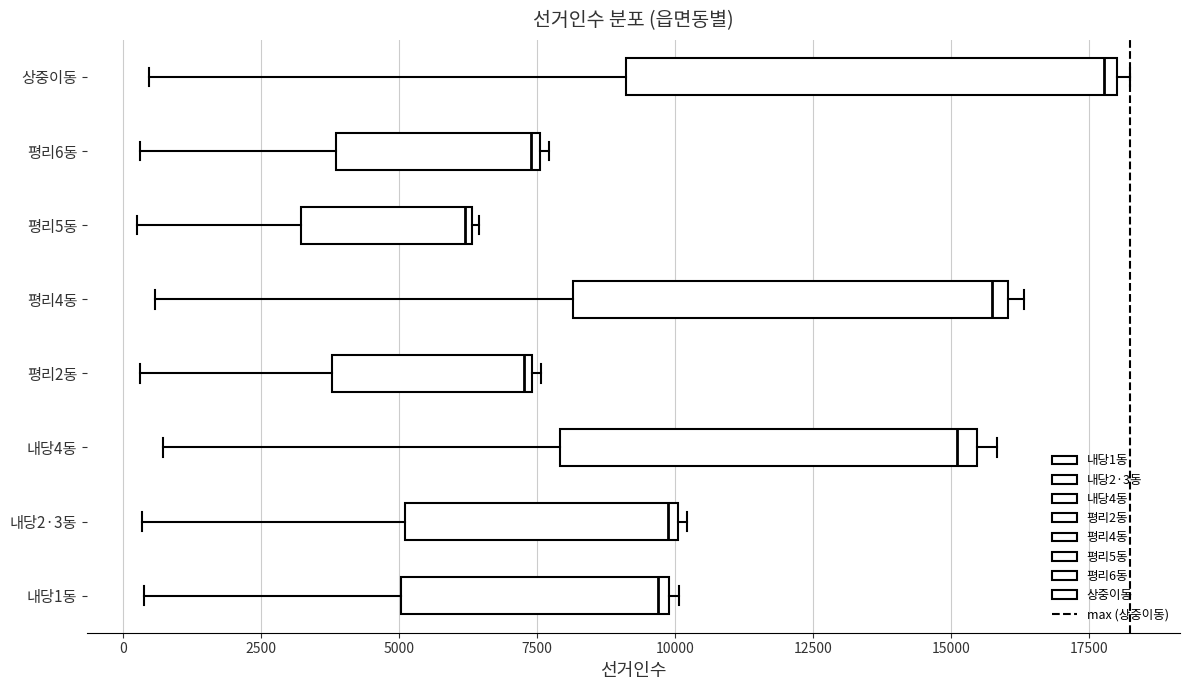

Reading bottom to top, read every box against the x-axis: the position of its median line, the range the box covers, and the ends of its whiskers. The values are not printed on the chart, so give them approximately, as read against the axis.

내당1동: median 9500, box 5000 to 10000, whiskers 500 to 10000 (just right of the box's right edge)
내당2·3동: median 10000 (just left of the box's right edge), box 5000 to 10000, whiskers 500 to 10000 (just right of the box's right edge)
내당4동: median 15000, box 8000 to 15500, whiskers 500 to 16000
평리2동: median 7500 (just left of the box's right edge), box 4000 to 7500, whiskers 500 to 7500 (just right of the box's right edge)
평리4동: median 15500, box 8000 to 16000, whiskers 500 to 16500
평리5동: median 6000, box 3000 to 6500, whiskers 500 to 6500
평리6동: median 7500 (just left of the box's right edge), box 4000 to 7500, whiskers 500 to 7500 (just right of the box's right edge)
상중이동: median 18000 (just left of the box's right edge), box 9000 to 18000, whiskers 500 to 18000 (just right of the box's right edge)